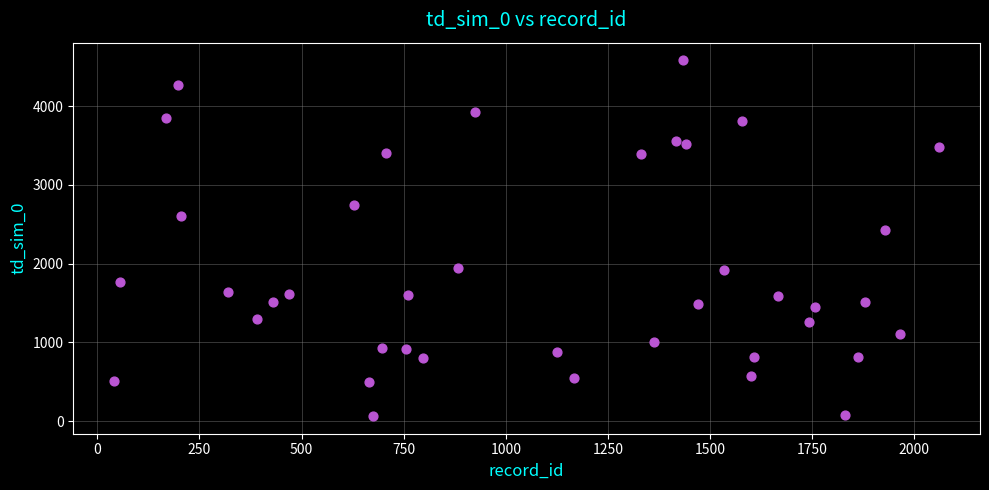

What is the range of X values (max minus min)?

2018